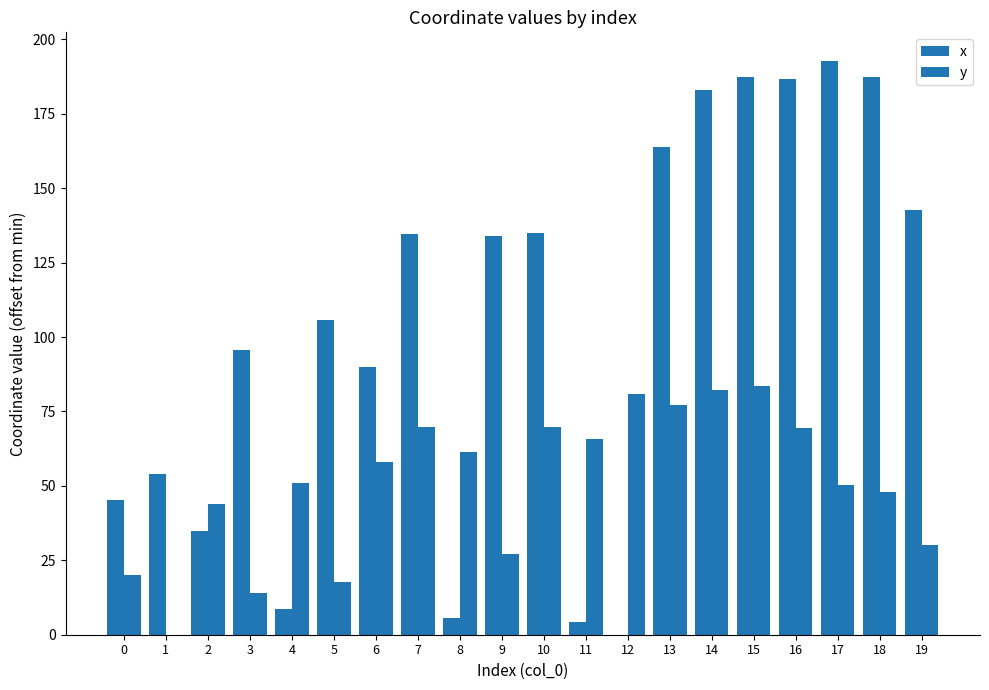

Rank the series by their average value, from lowest to highest.

y, x